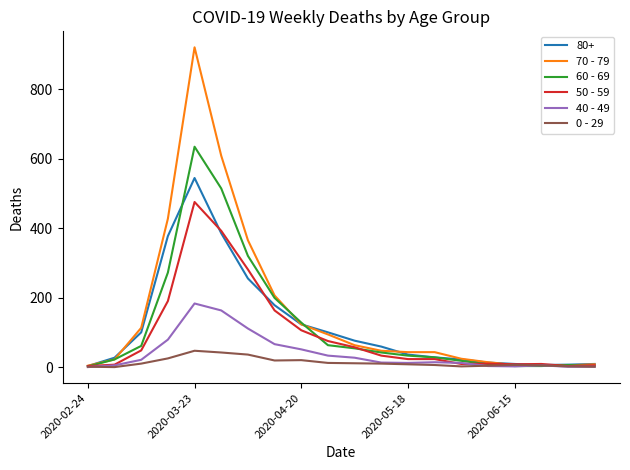

Which series has the largest range (max minus min)?

70 - 79